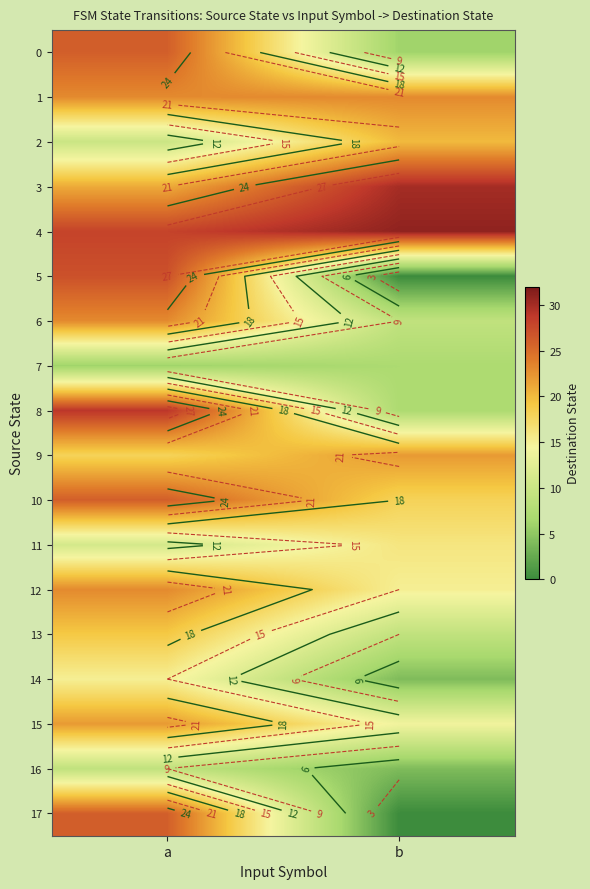

Which category has the lowest value in the 13 series?

b